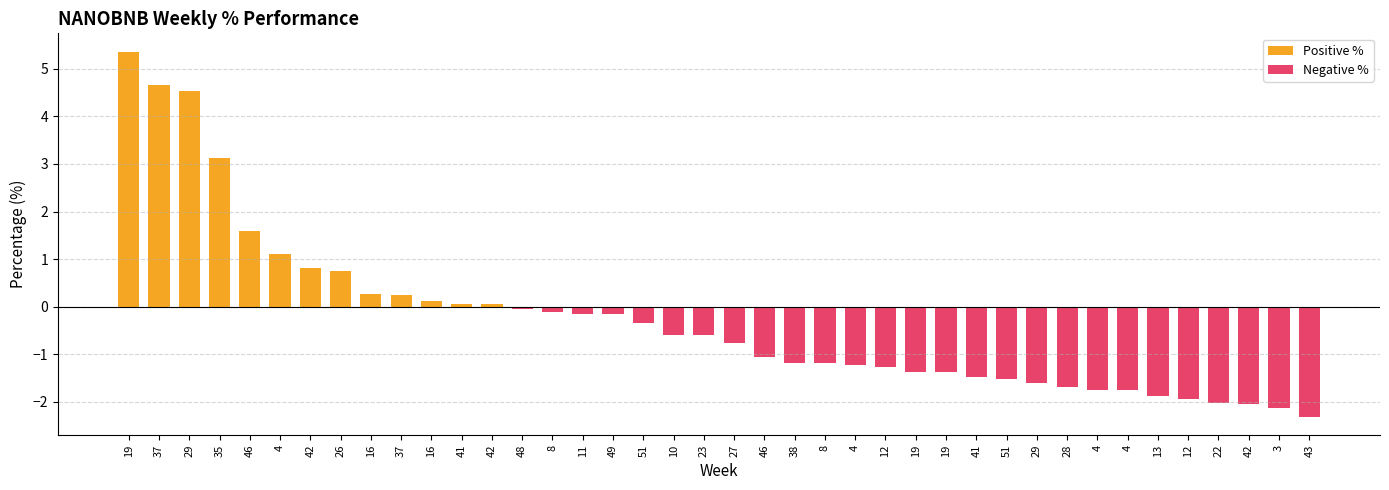

Reading right to left, transcribe all the data shown in this chart.

Positive %: 43=0.0	3=0.0	42=0.0	22=0.0	12=0.0	13=0.0	4=0.0	4=0.0	28=0.0	29=0.0	51=0.0	41=0.0	19=0.0	19=0.0	12=0.0	4=0.0	8=0.0	38=0.0	46=0.0	27=0.0	23=0.0	10=0.0	51=0.0	49=0.0	11=0.0	8=0.0	48=0.0	42=0.0	41=0.0	16=0.1	37=0.2	16=0.3	26=0.7	42=0.8	4=1.1	46=1.6	35=3.1	29=4.5	37=4.7	19=5.4
Negative %: 43=-2.3	3=-2.1	42=-2.0	22=-2.0	12=-1.9	13=-1.9	4=-1.7	4=-1.7	28=-1.7	29=-1.6	51=-1.5	41=-1.5	19=-1.4	19=-1.4	12=-1.3	4=-1.2	8=-1.2	38=-1.2	46=-1.1	27=-0.8	23=-0.6	10=-0.6	51=-0.3	49=-0.2	11=-0.1	8=-0.1	48=-0.1	42=0.0	41=0.0	16=0.0	37=0.0	16=0.0	26=0.0	42=0.0	4=0.0	46=0.0	35=0.0	29=0.0	37=0.0	19=0.0